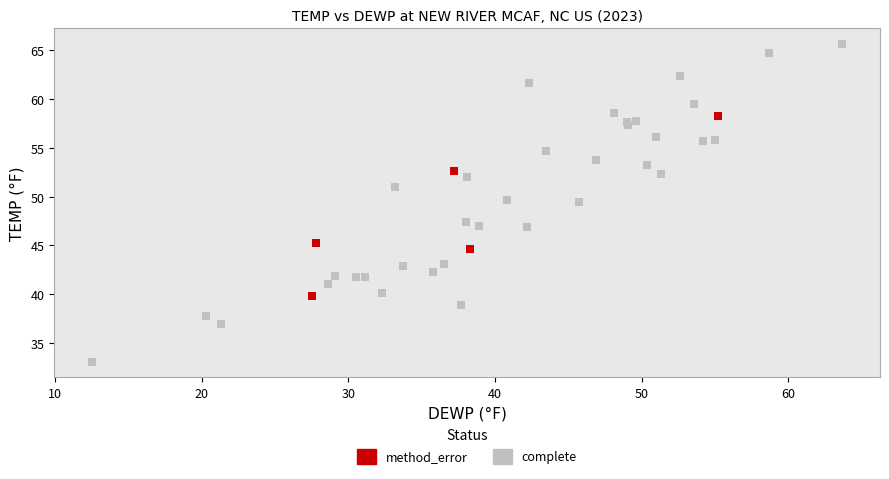

Which series has the largest Y range (max minus min)?

complete